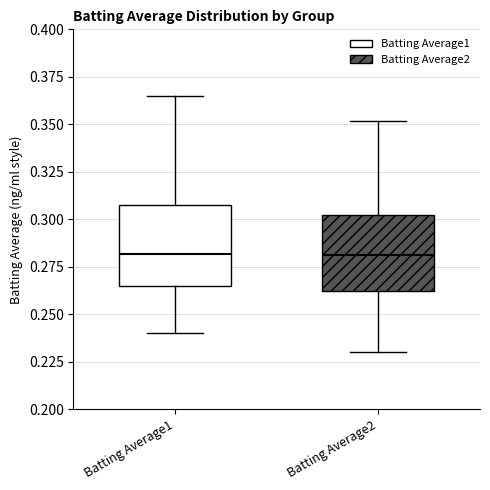

Where does the median line of the box for Batting Average2 sit on the y-axis? The values are not printed on the chart, so give them approximately, as read against the axis.

0.280